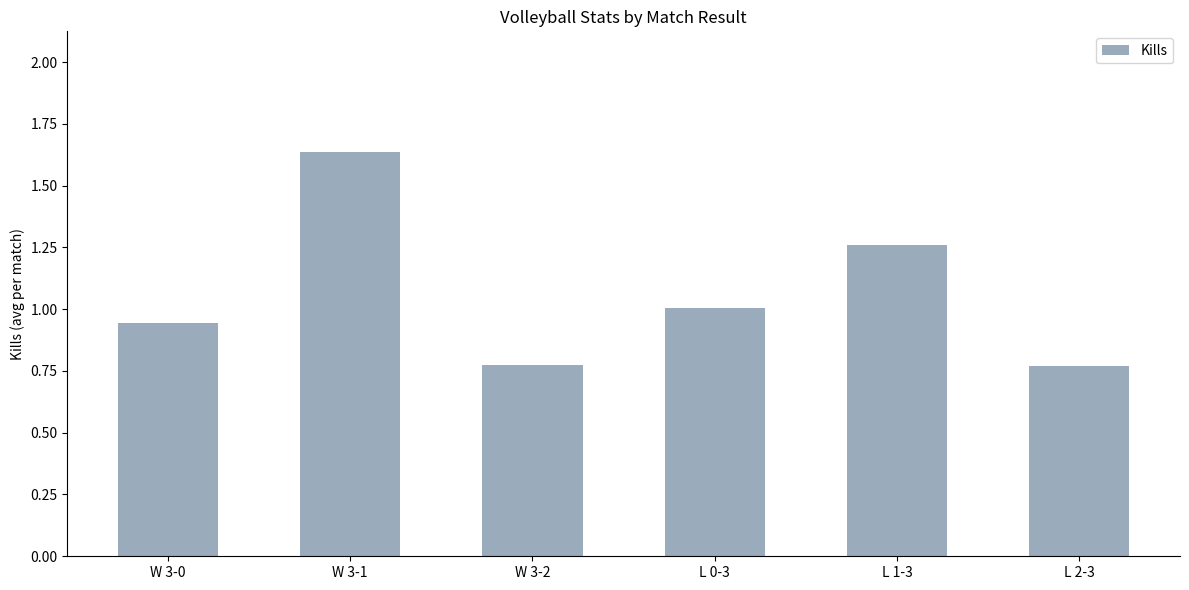

Which has a higher value, L 2-3 or W 3-0?

W 3-0